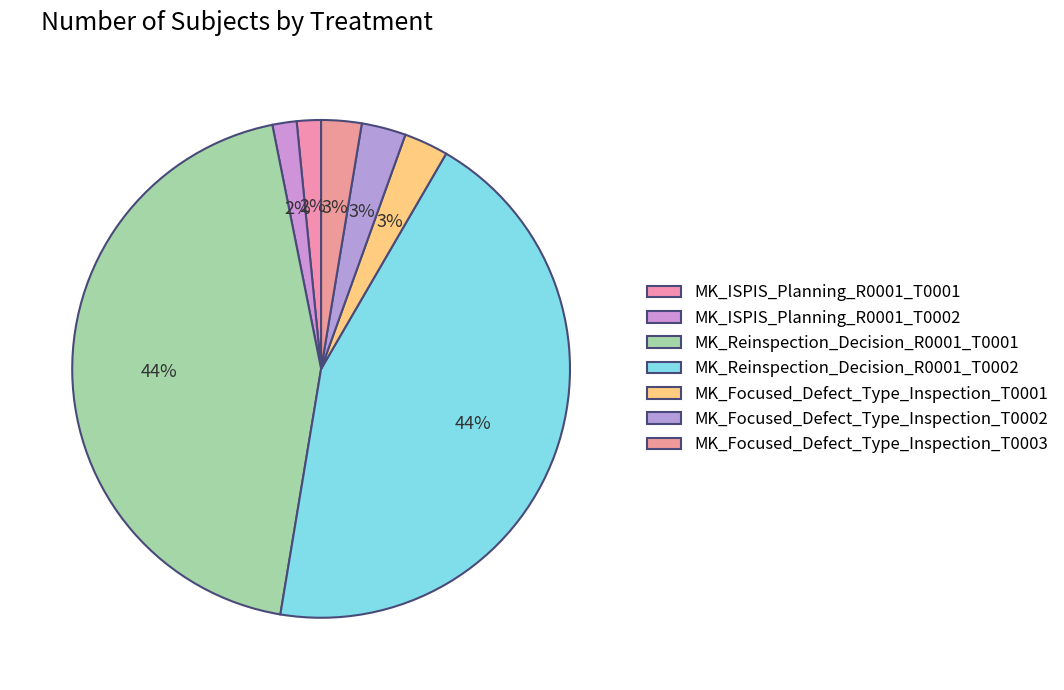

Which has a higher value, MK_Focused_Defect_Type_Inspection_T0002 or MK_Reinspection_Decision_R0001_T0001?

MK_Reinspection_Decision_R0001_T0001